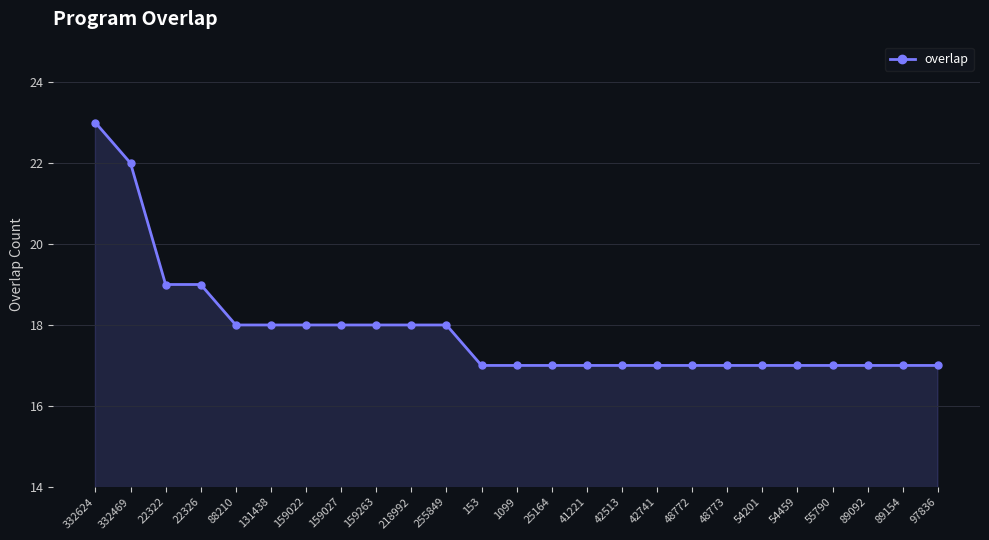

Approximately how many times larger is the value at 55790 compared to 22326?

0.9